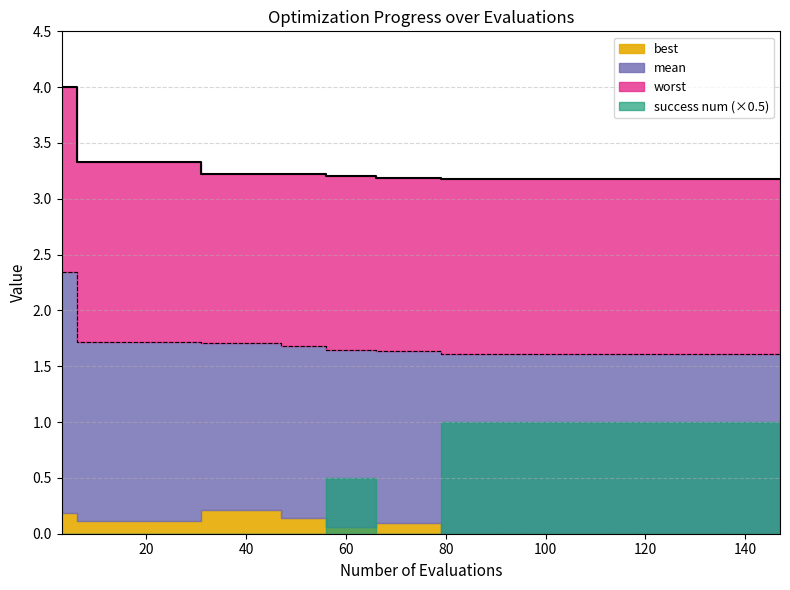

Read the mean value at 99.

1.6